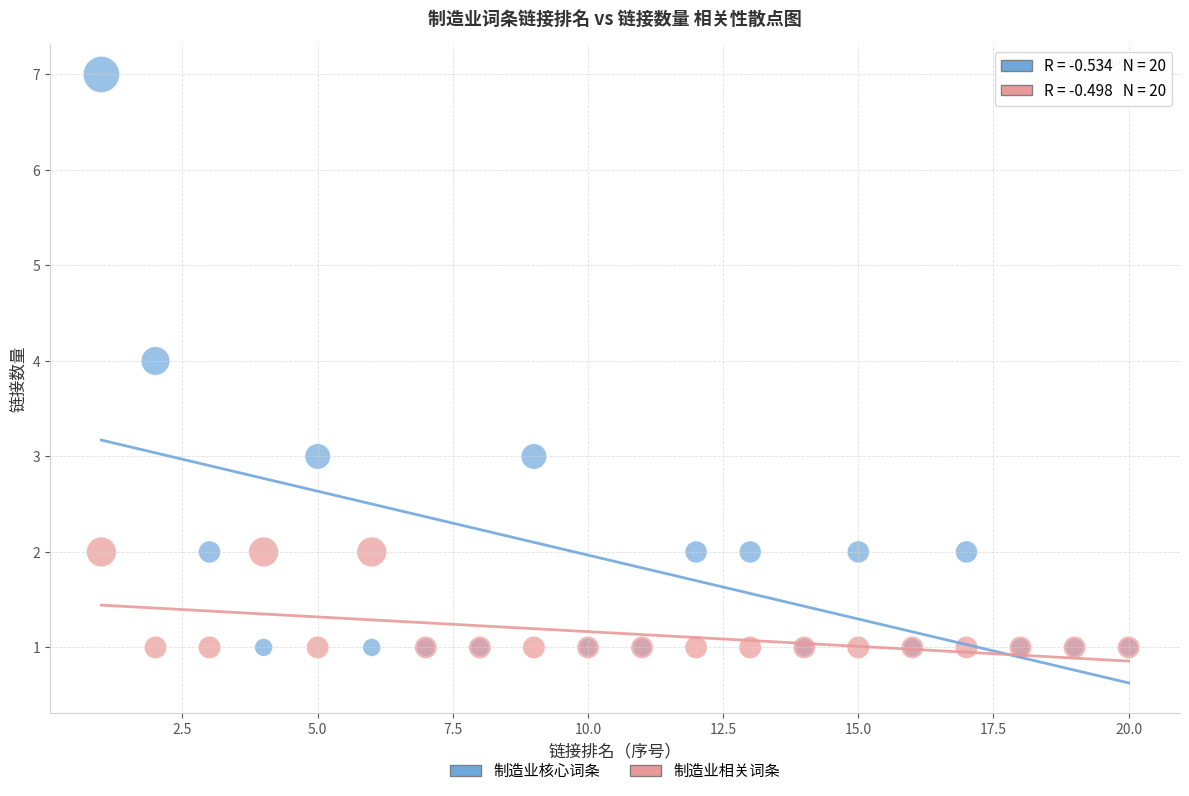

Which series reaches the maximum Y coordinate?

制造业核心词条